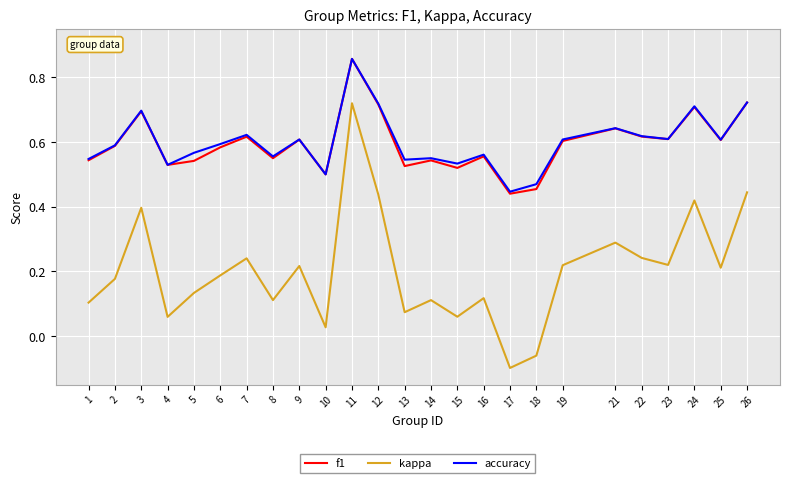

Which label corresponds to the largest value in the chart?

11